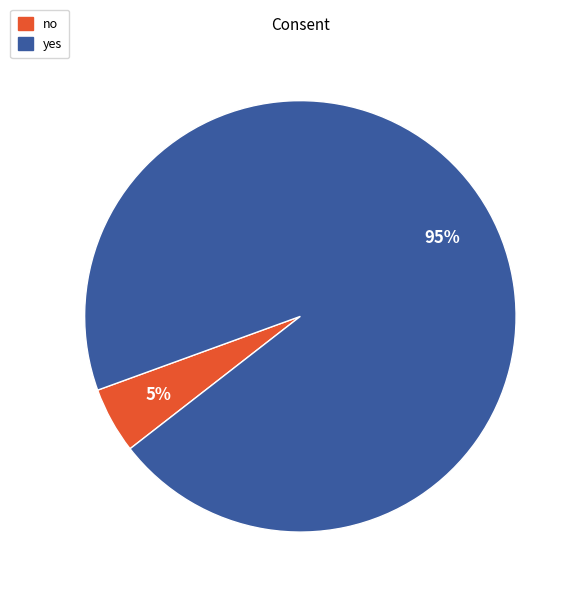

The yes slice represents 90% of the pie. True or false?

False